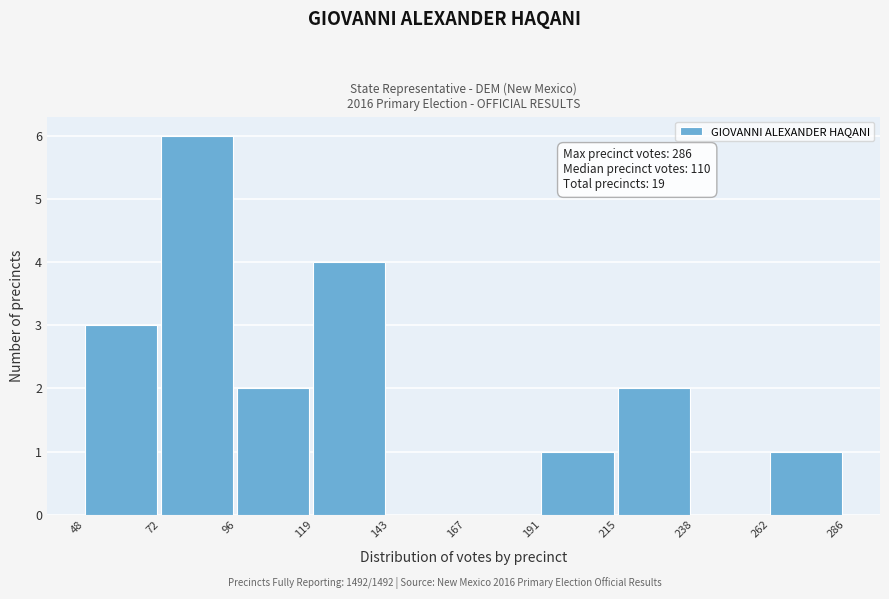

Over which range of the x-axis is the bar tallest?

72 to 96